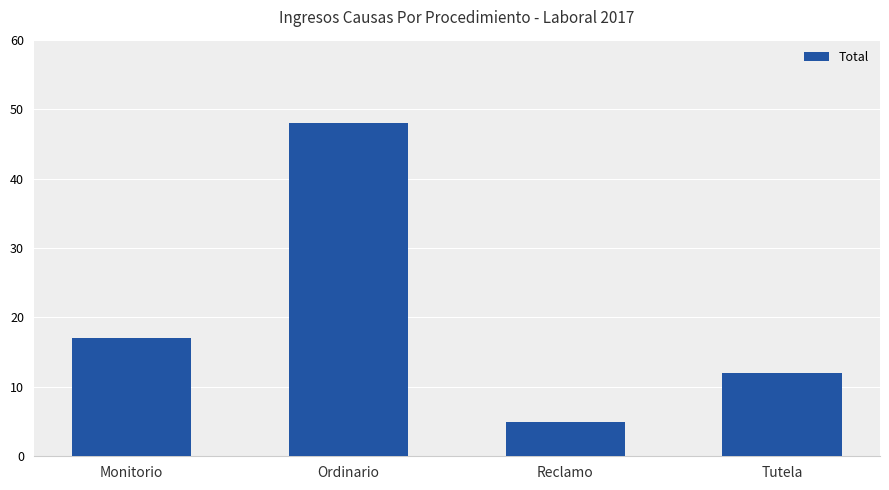

What is the greatest value displayed?

48